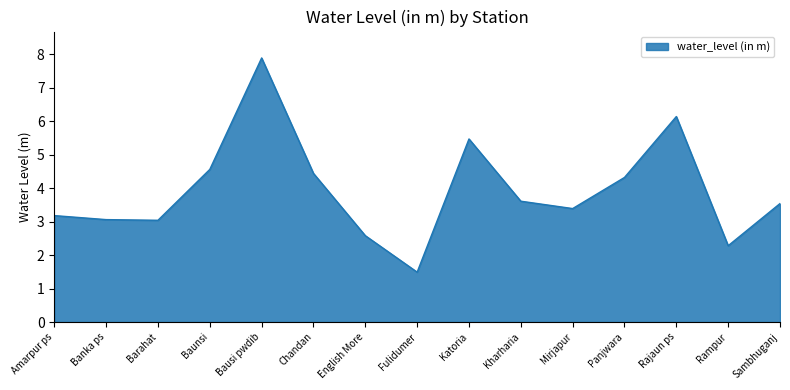

At which label does the data first exceed 3?

Amarpur ps